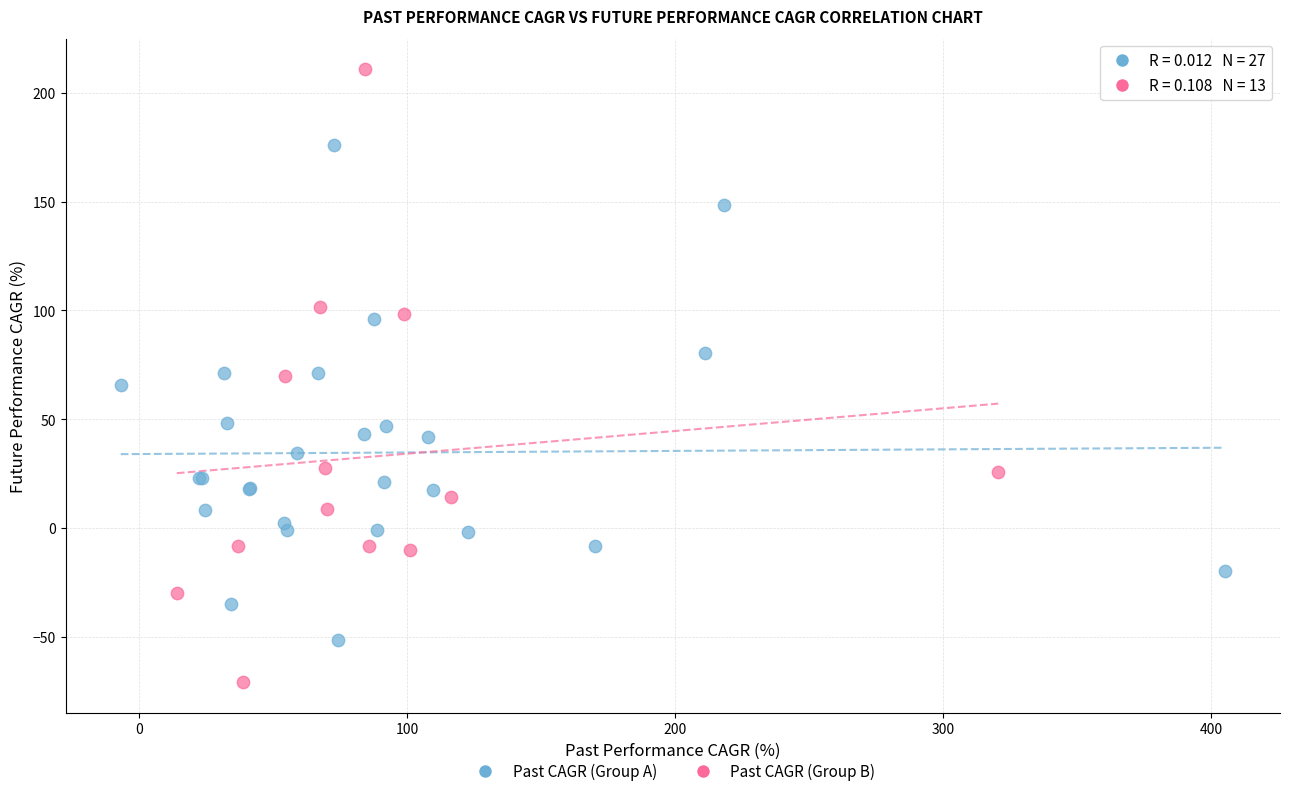

Which series contains the highest Y value?

Past CAGR (Group B)